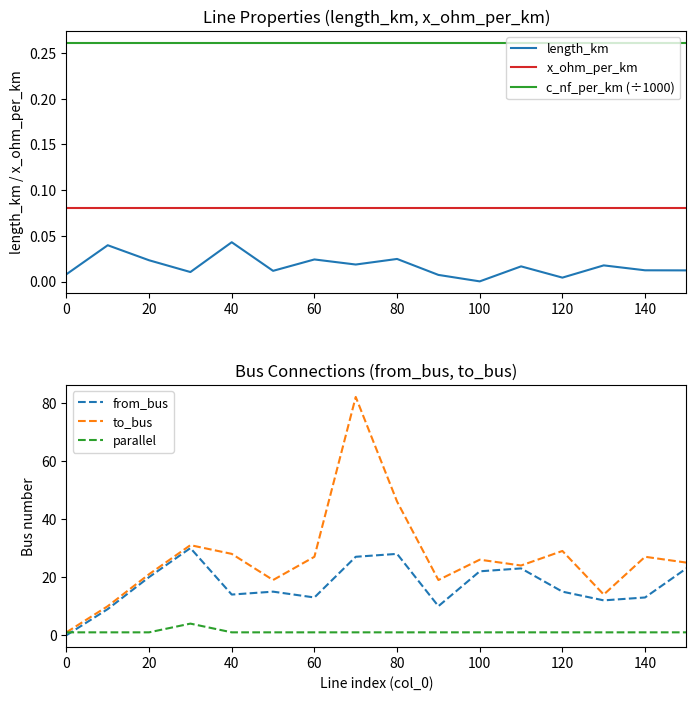

What is the average value of the c_nf_per_km (÷1000) series?

0.3